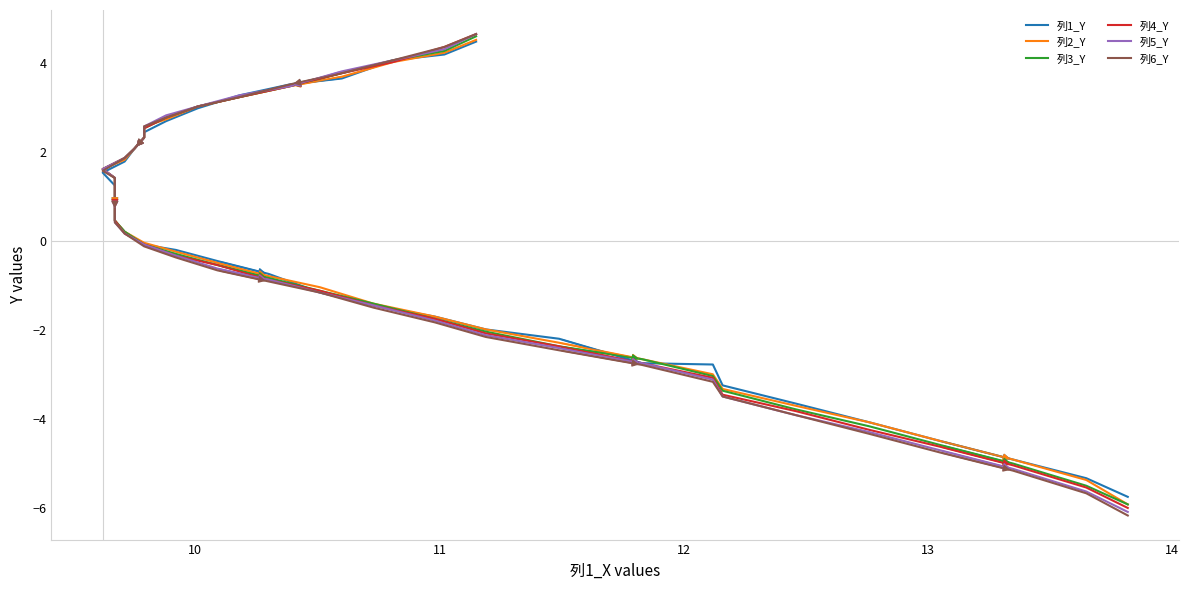

How many times do 列5_Y and 列4_Y cross each other?

2